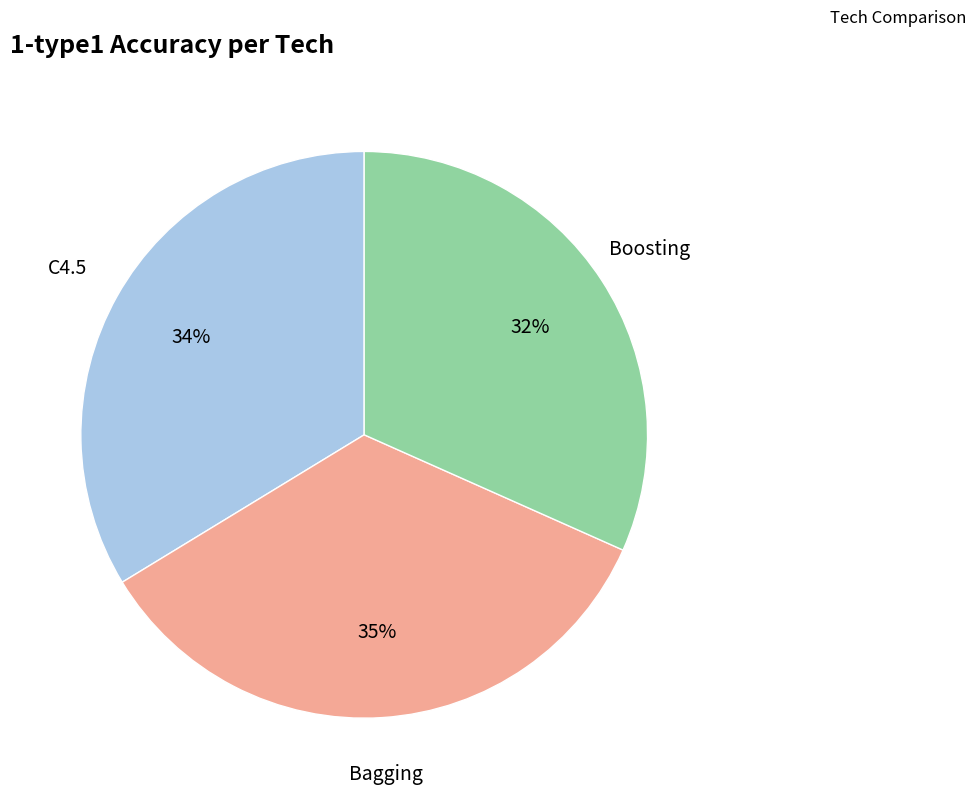

To the nearest percent, what percentage of the pie is Boosting?

32%